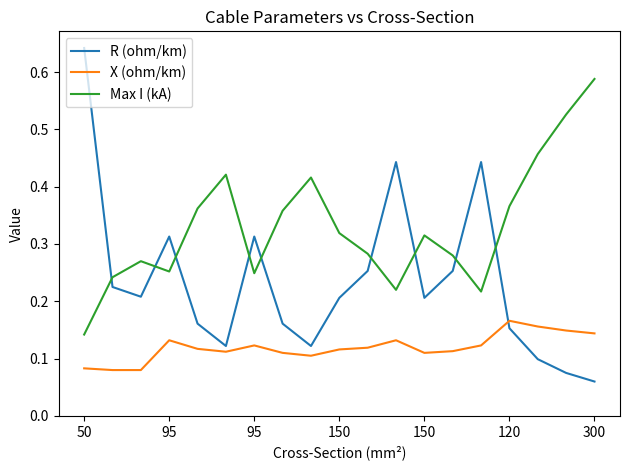

True or false: Max I (kA) and X (ohm/km) intersect in this chart.

False